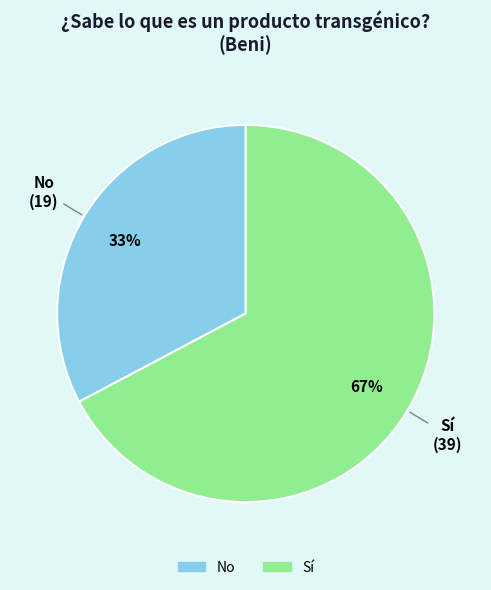

Which slice is the largest?

Sí